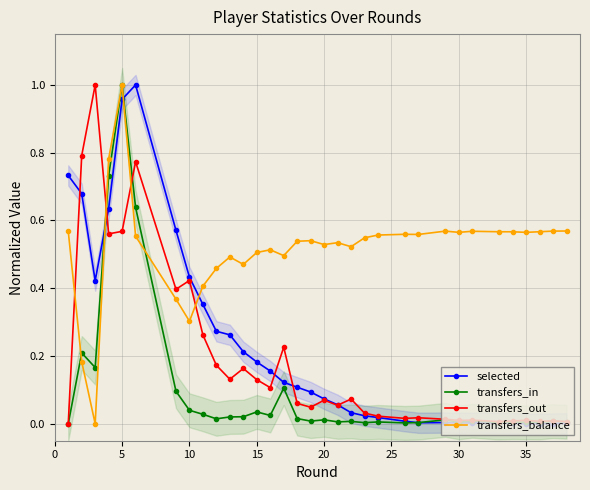

True or false: transfers_out has more than 2 points higher than both neighbors.

True